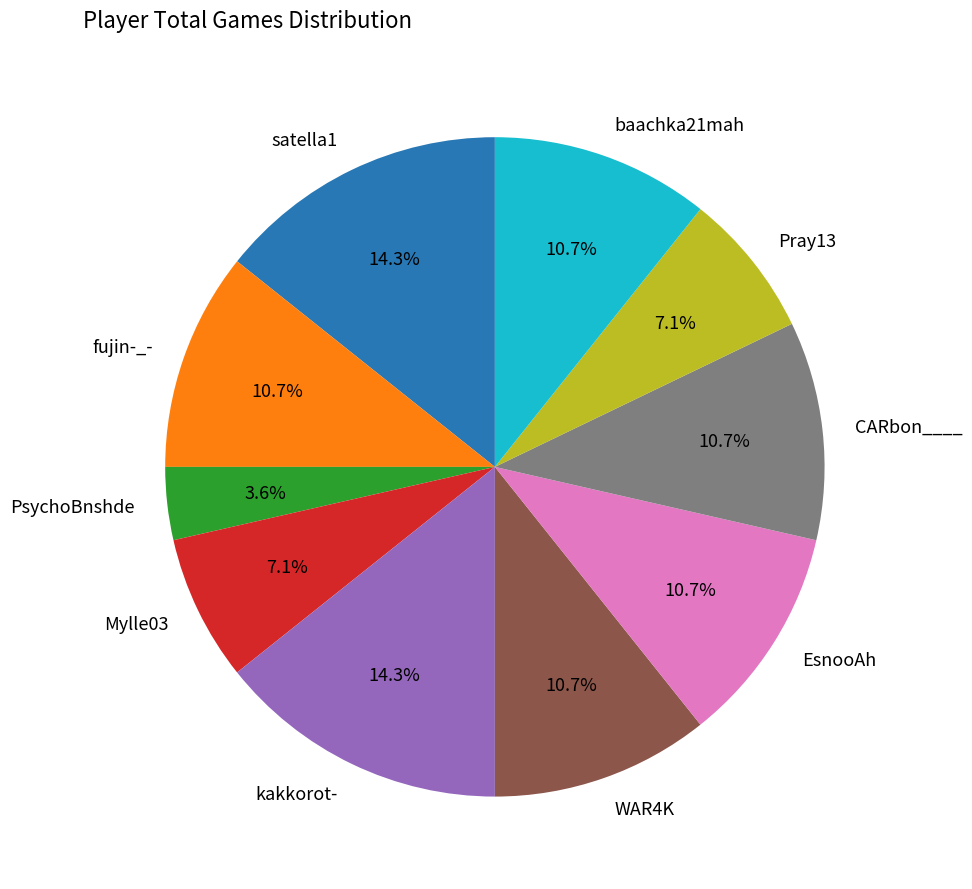

Which has a higher value, kakkorot- or EsnooAh?

kakkorot-